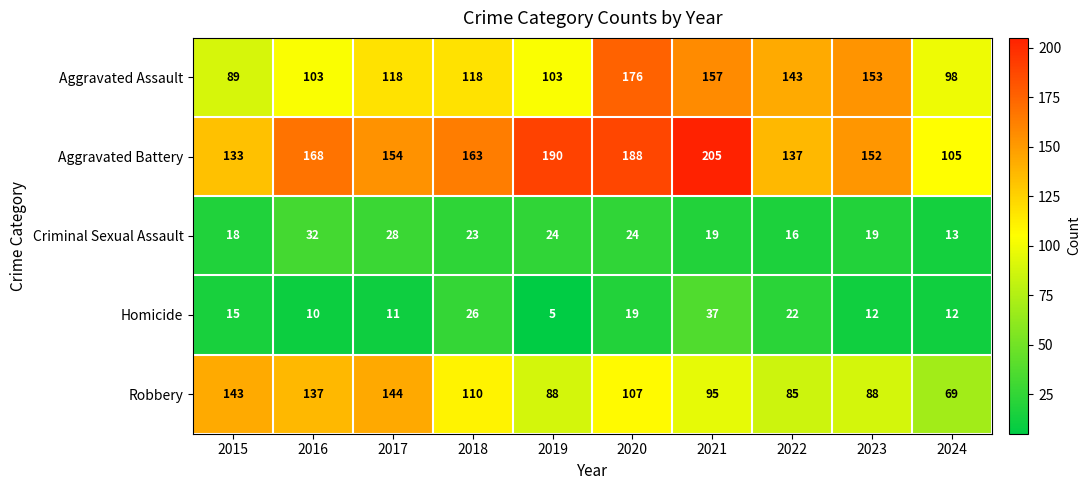

How many data points does each series have?

10